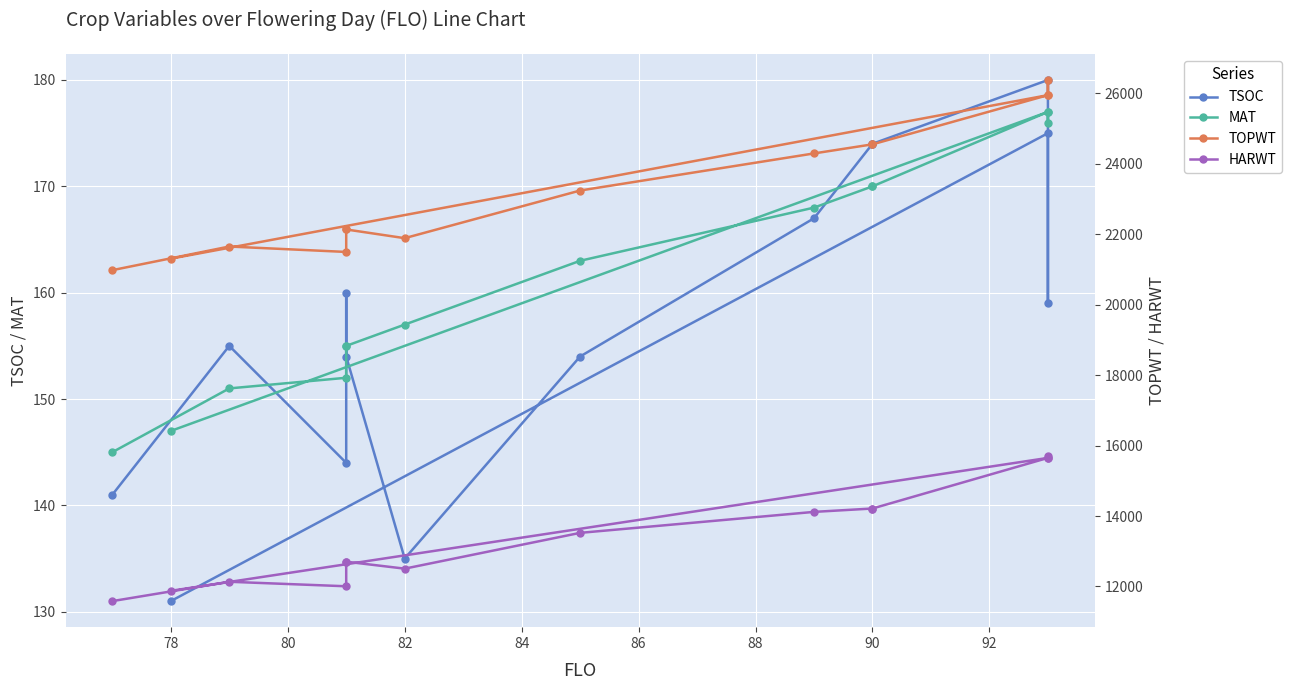

What is the sum of all MAT values?

2263